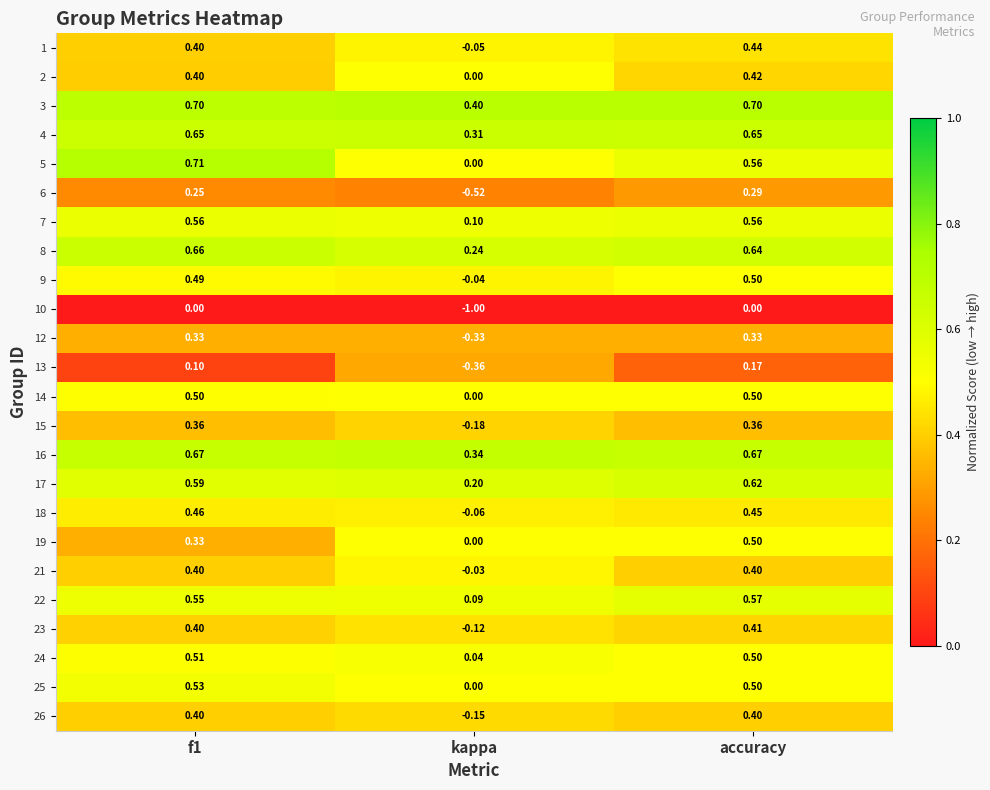

Count the number of data series in this chart.

24